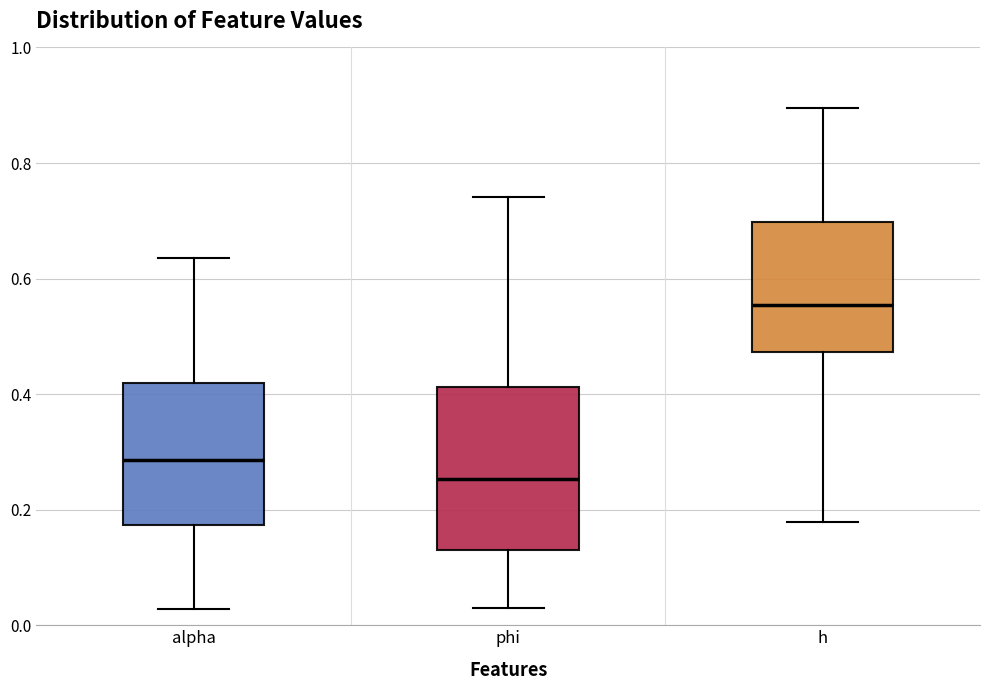

Where does the upper whisker of the box for alpha end on the y-axis? The values are not printed on the chart, so give them approximately, as read against the axis.

0.64